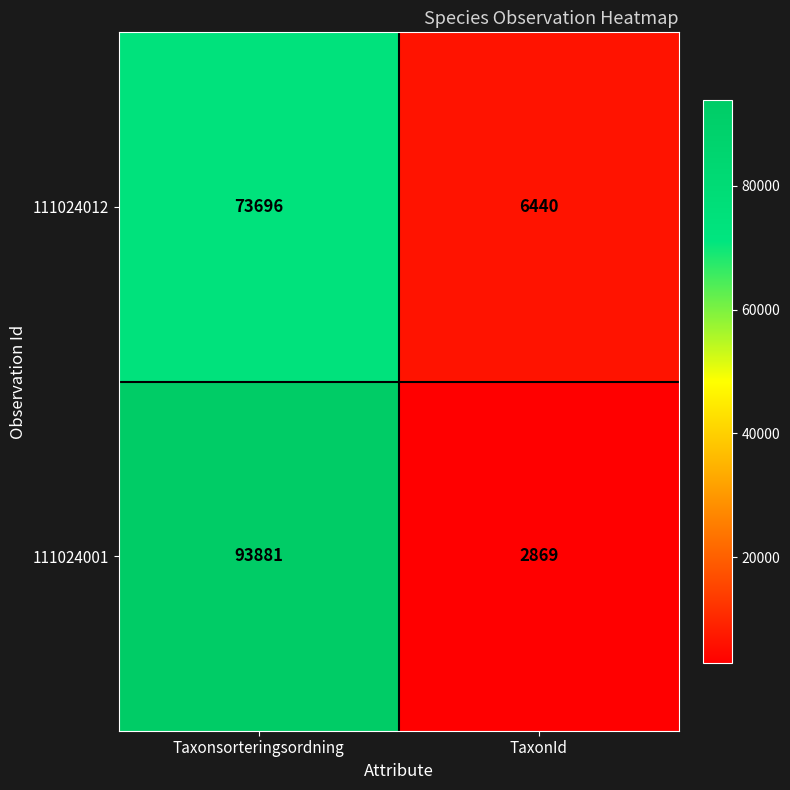

What is the greatest value displayed?

93881